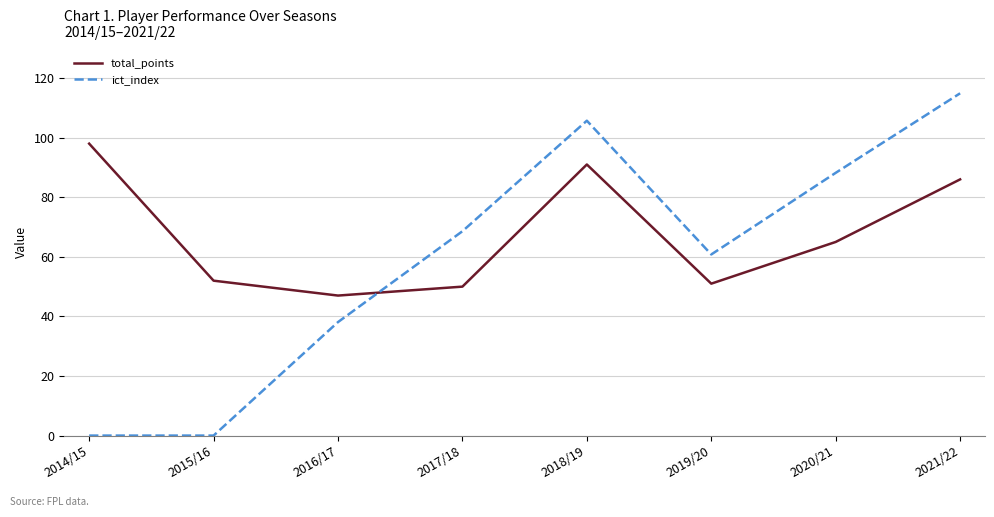

Count the number of categories in the chart.

8